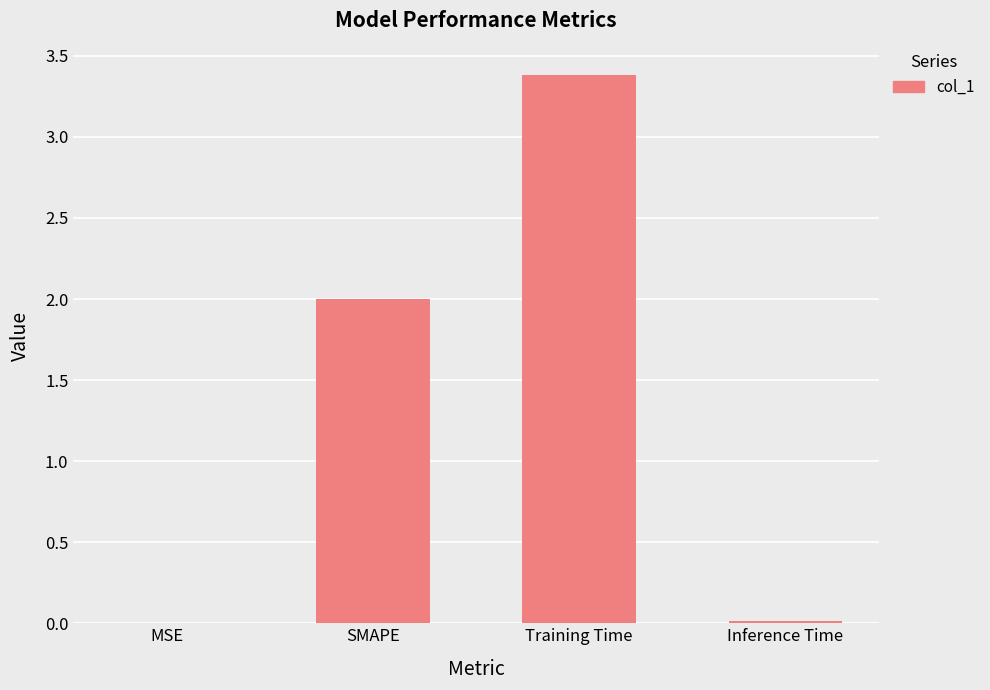

True or false: the data shows 0.8 at SMAPE.

False